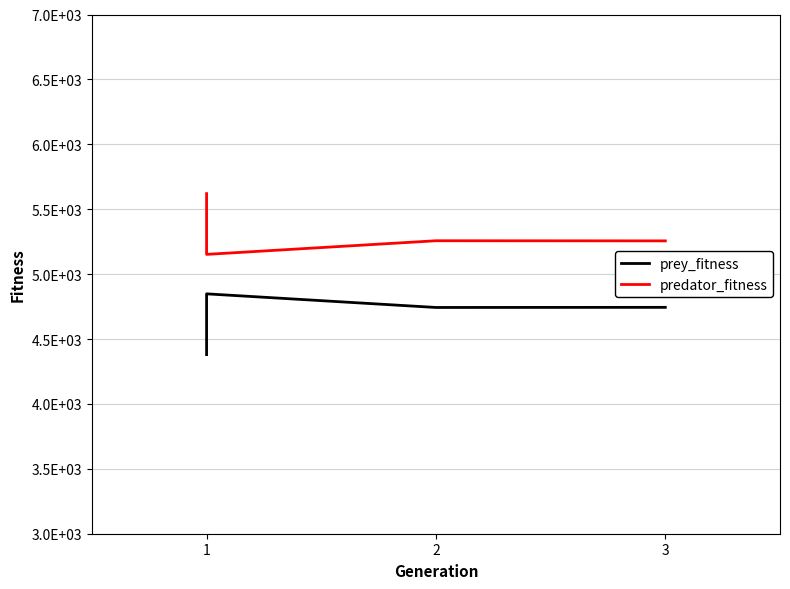

What are all the series names shown in the legend?

prey_fitness, predator_fitness